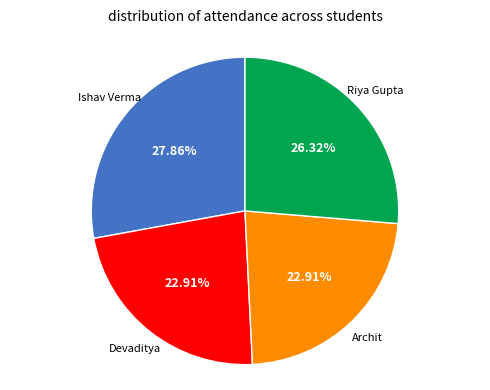

Is there a majority slice in this chart?

No